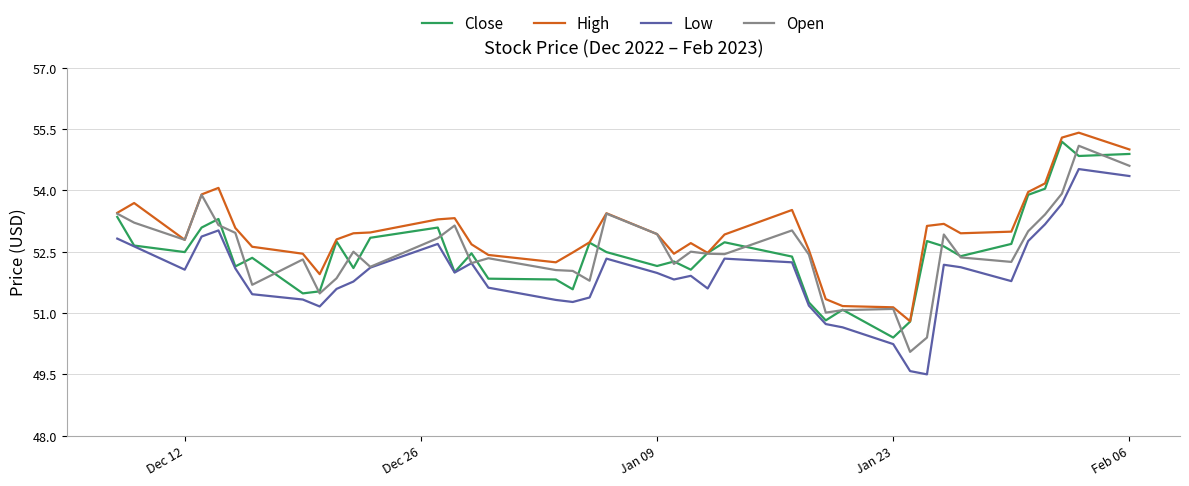

True or false: Low and High intersect in this chart.

False